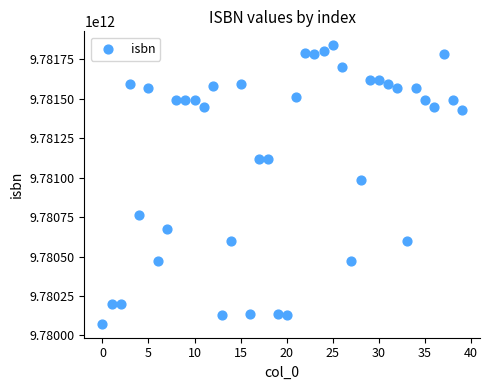

What Y value in the scatter plot is closest to 9780956249497?

9780982131428